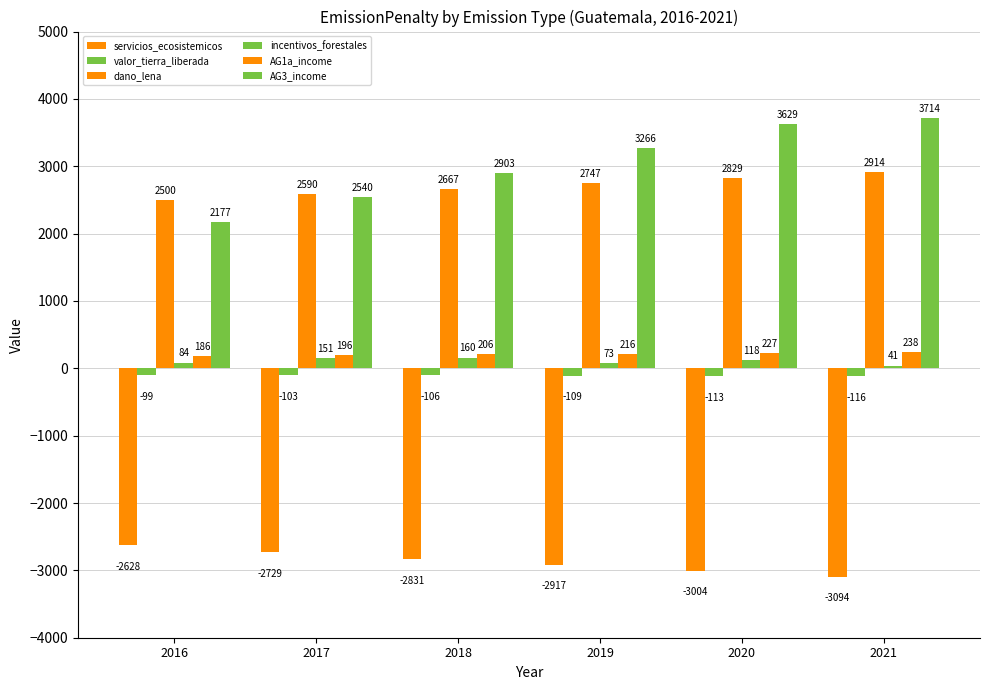

How many groups of bars are there?

6